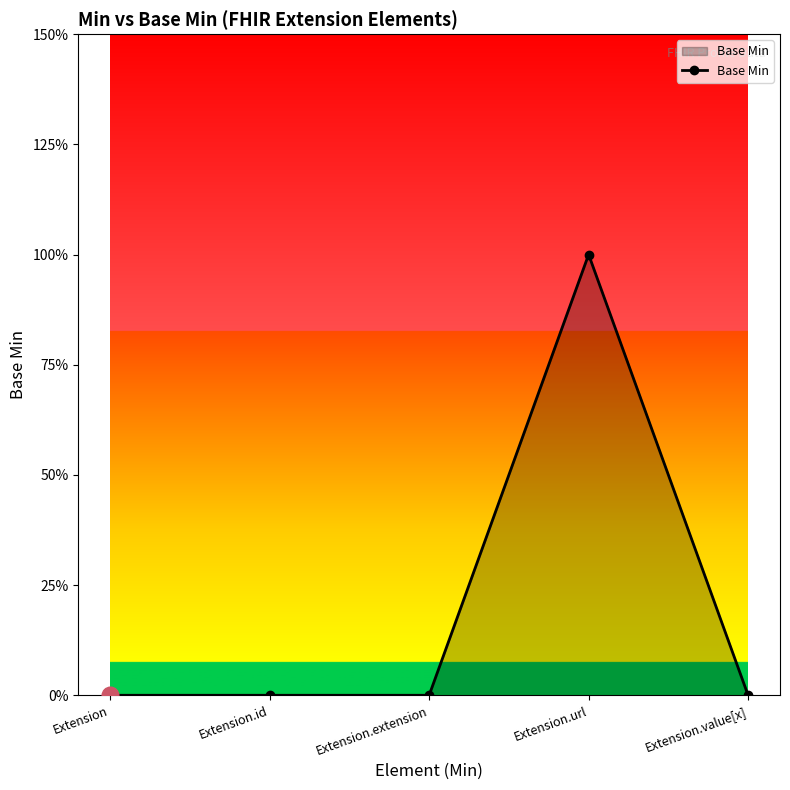

List the labels in order of value, smallest first.

Extension, Extension.id, Extension.extension, Extension.value[x], Extension.url